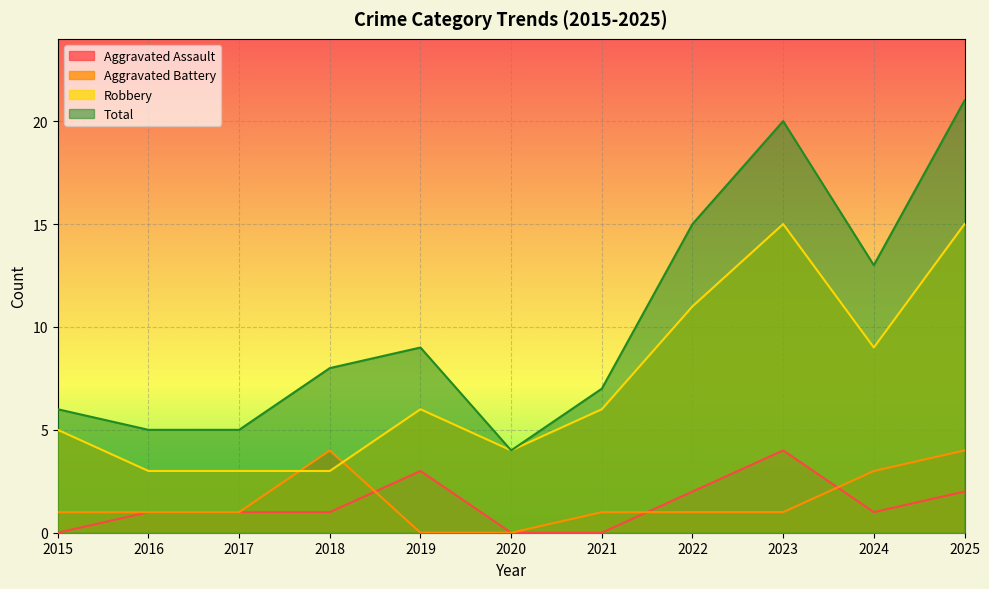

True or false: Total and Aggravated Assault cross at least once.

False